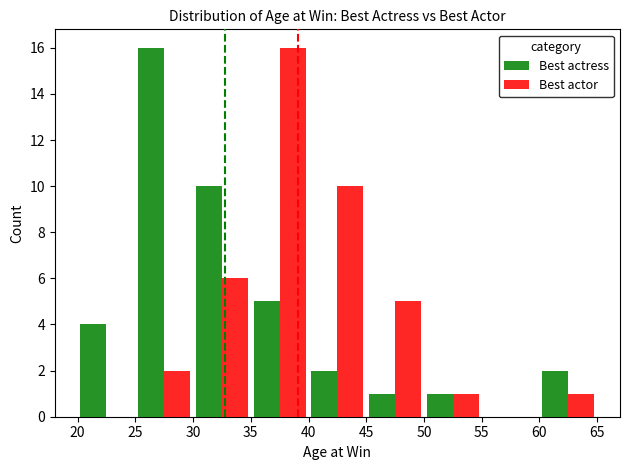

What is the maximum value shown in the chart?

16